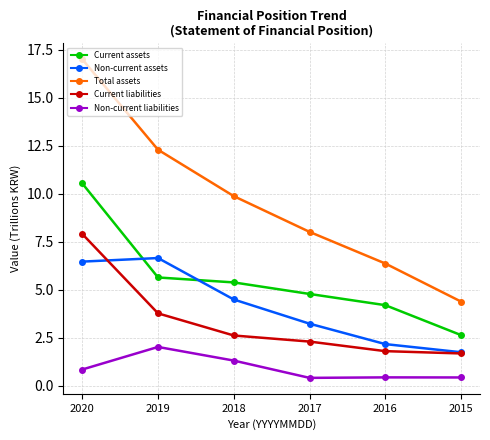

True or false: Non-current liabilities has a value of 2.6 at 2019.

False